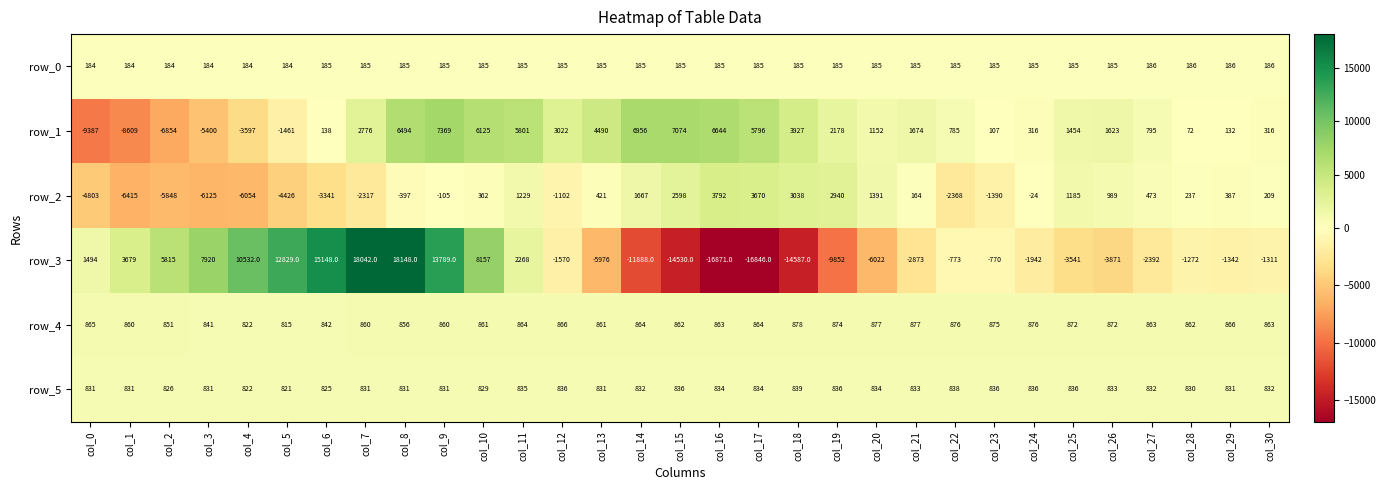

What is the difference between the highest and lowest values at col_17?

22642